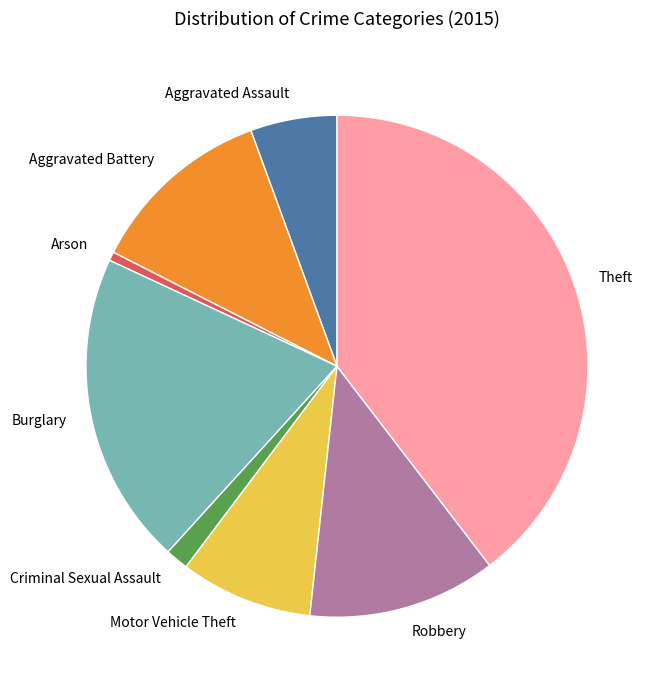

Which category has the smallest portion of the pie?

Arson